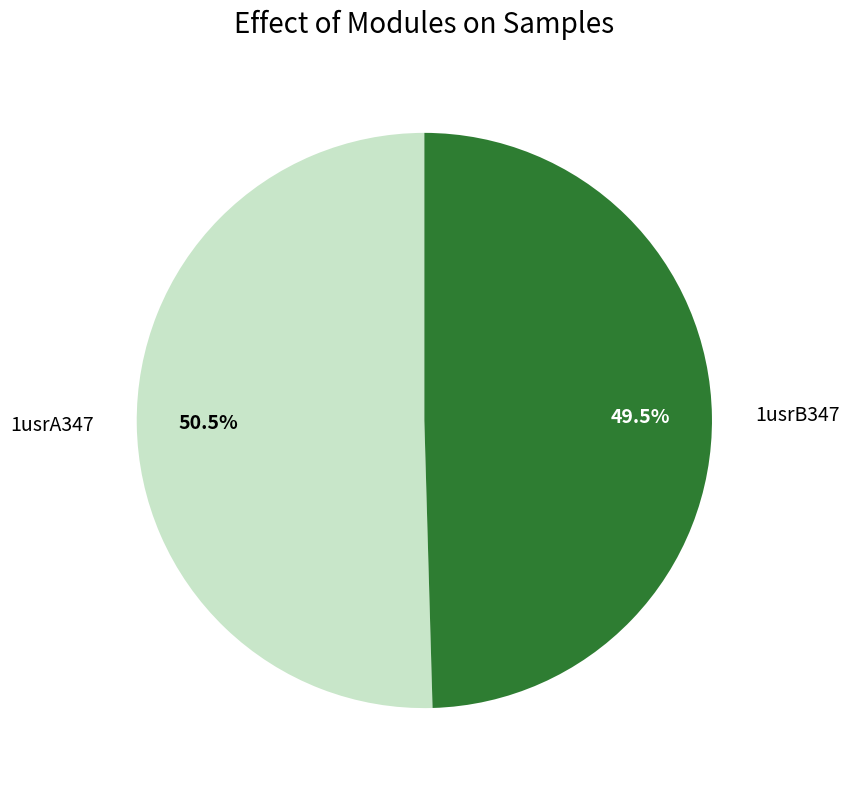

To the nearest percent, what is the combined percentage of 1usrB347 and 1usrA347?

100%